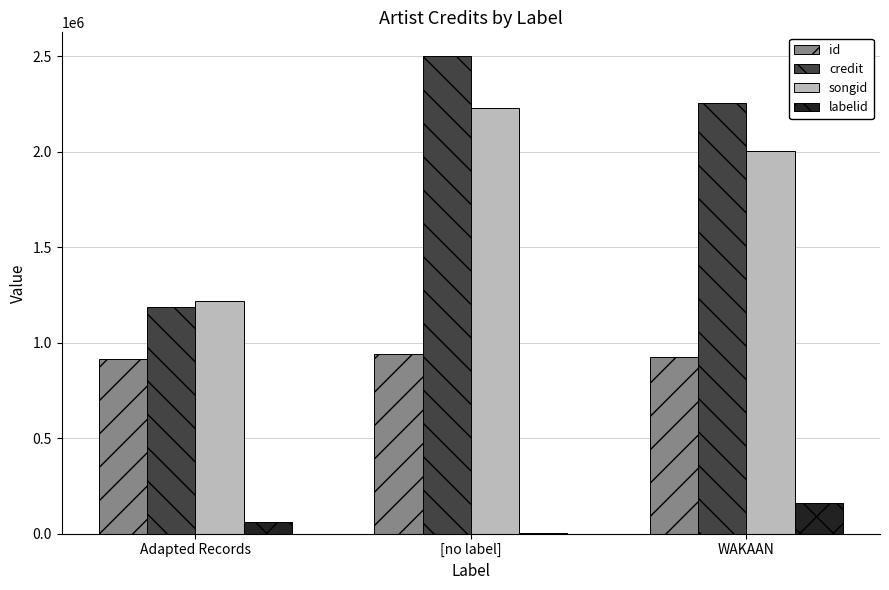

At which label does songid reach its peak?

[no label]